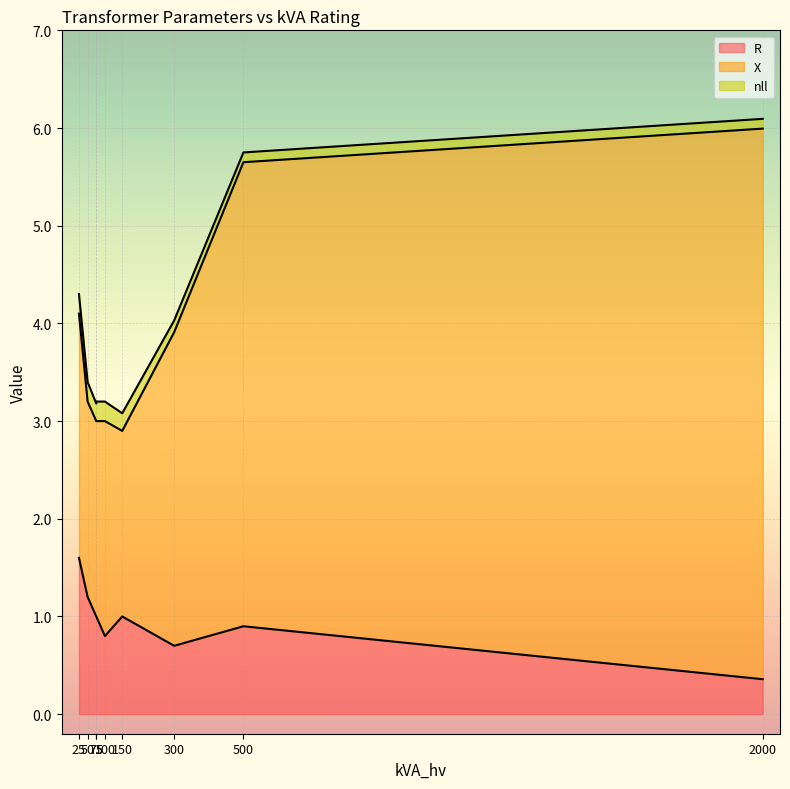

At 150, list the series in order from smallest to largest.

nll, R, X